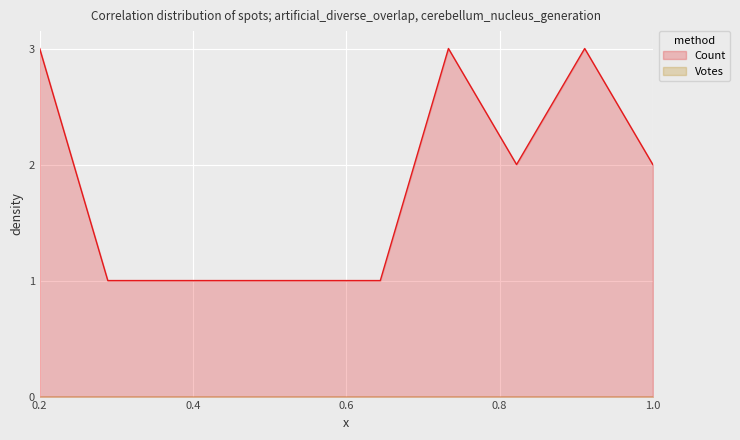

What is the average value?

2